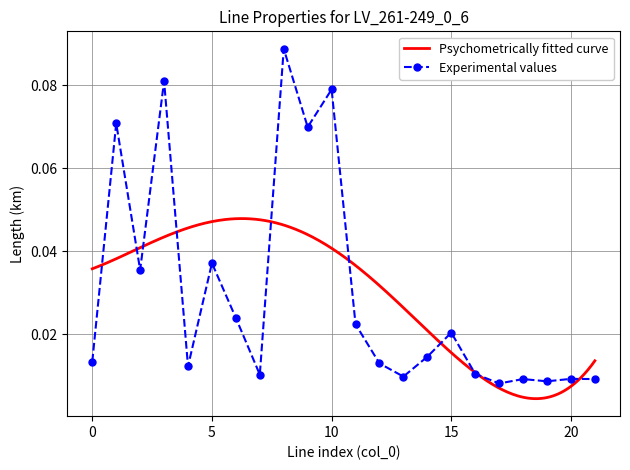

Count the Experimental values values in the range 0 to 1.

22